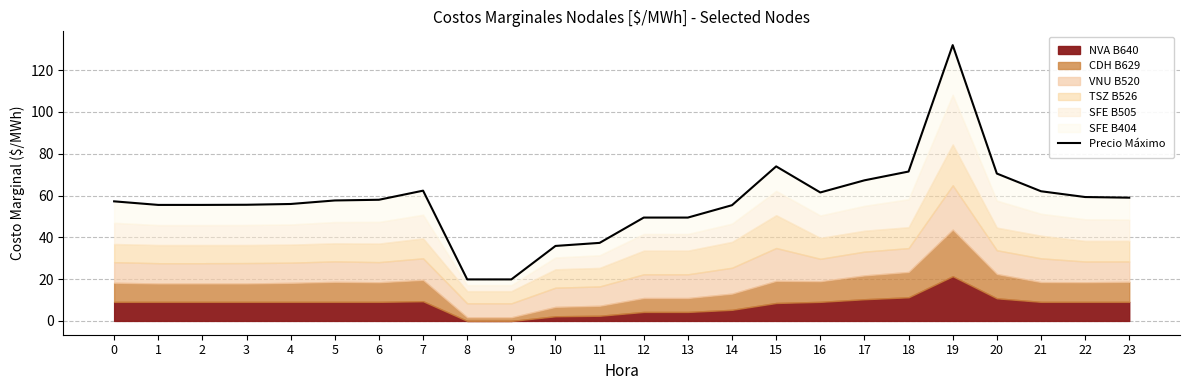

What is the sum of all values?

1382.4